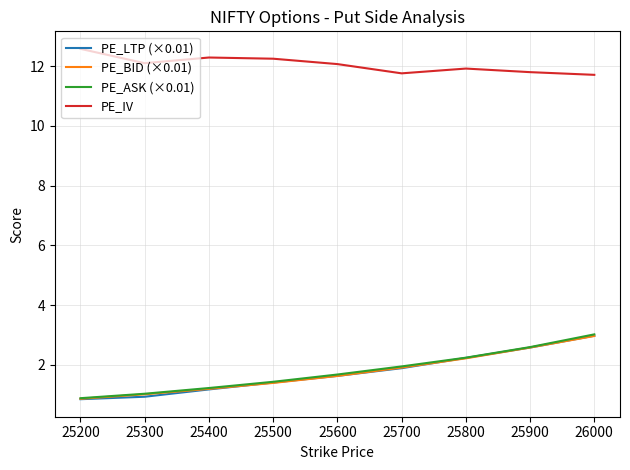

Which category has the highest value in the PE_BID (×0.01) series?

26000